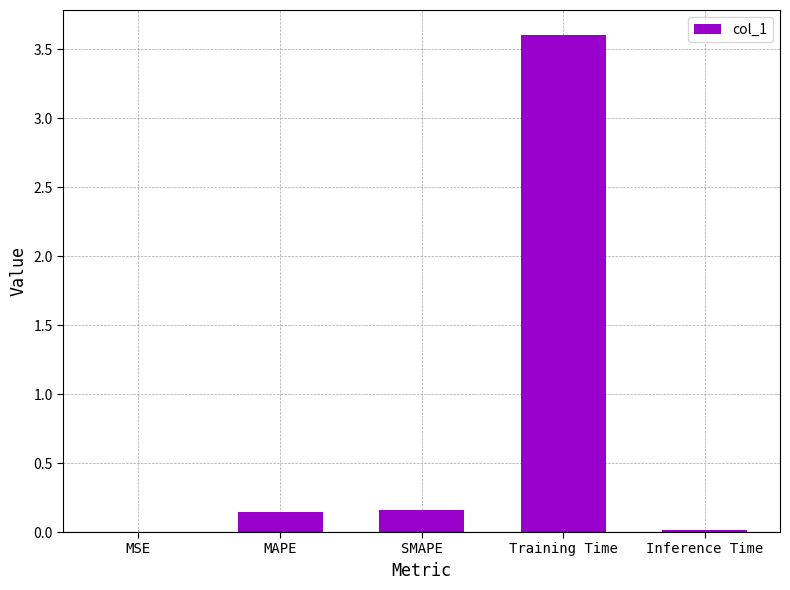

Are the bars grouped side by side (vs. stacked)?

No